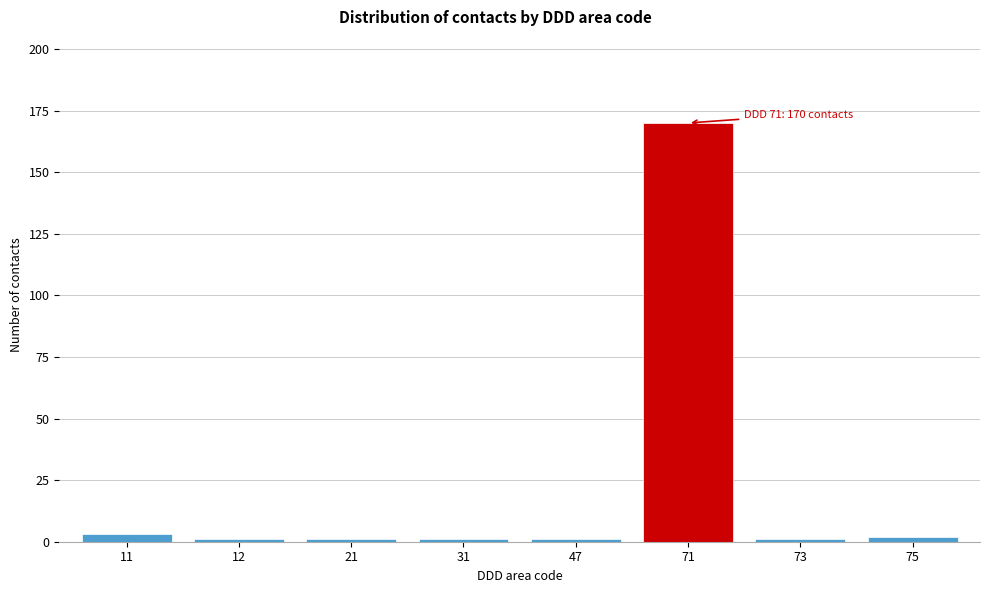

Reading left to right, transcribe all the data shown in this chart.

11=3	12=1	21=1	31=1	47=1	71=170	73=1	75=2